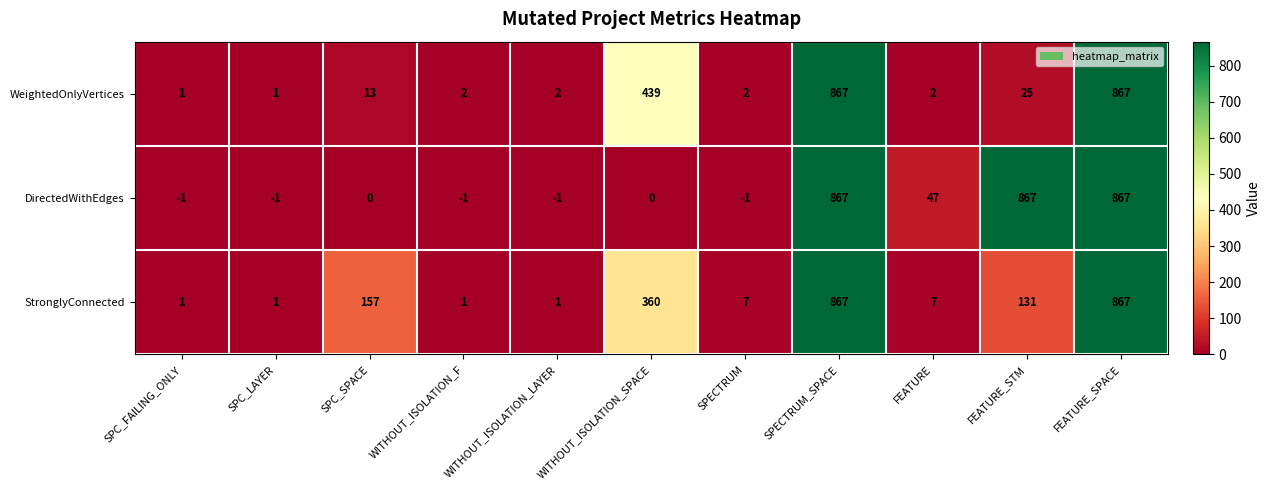

What is the maximum value shown in the chart?

867